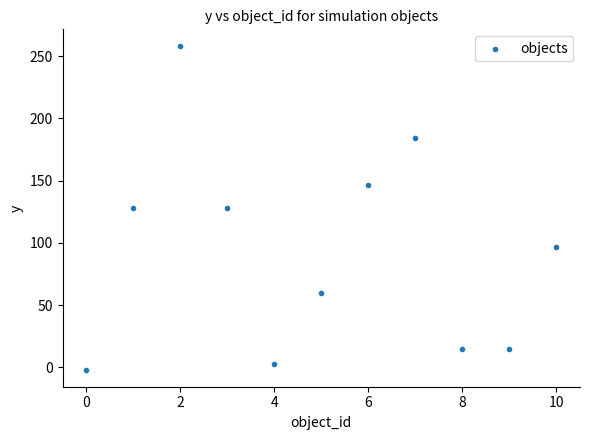

What is the range of Y values (max minus min)?

261.0